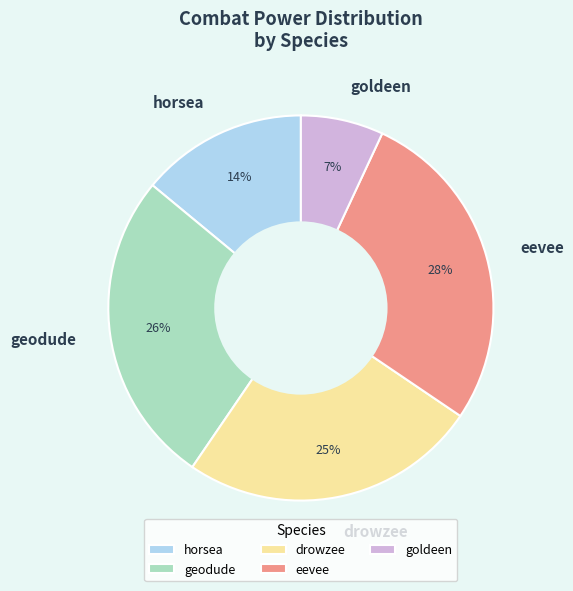

What percentage is the drowzee slice, to the nearest percent?

25%